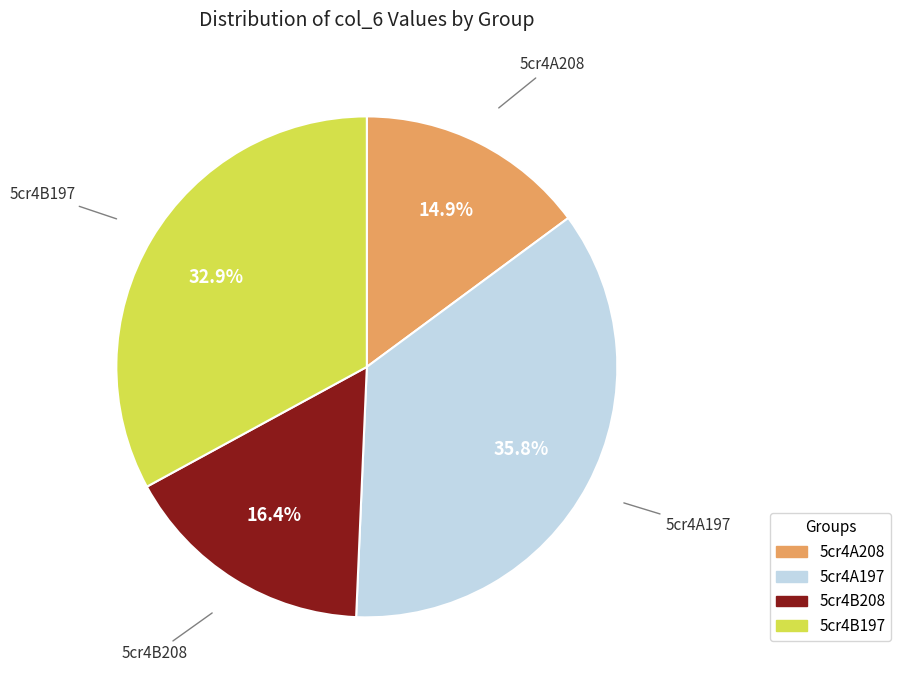

To the nearest percent, what is the difference between the 5cr4A208 and 5cr4A197 slice percentages?

21%